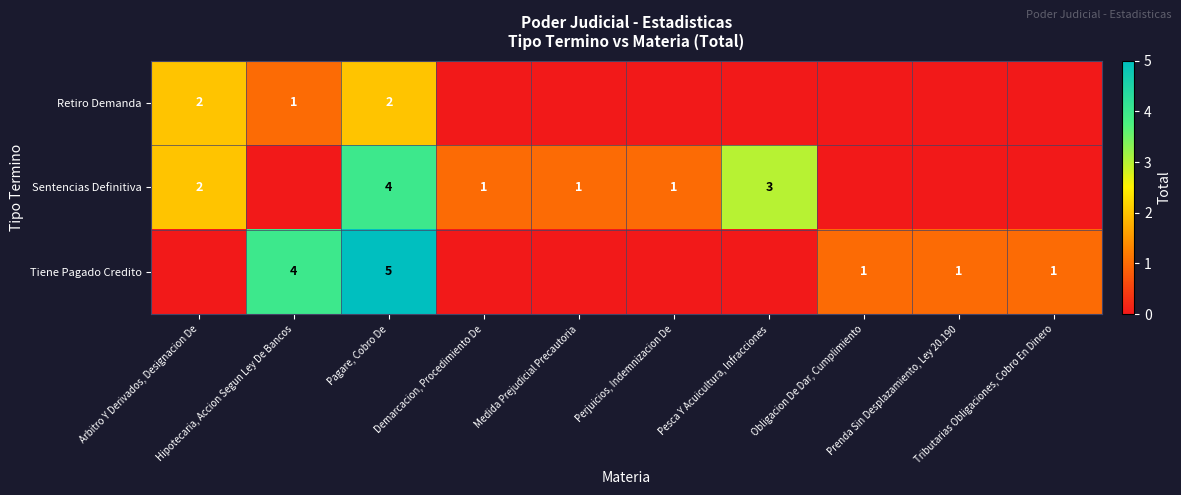

Which series has the widest spread of values?

Tiene Pagado Credito